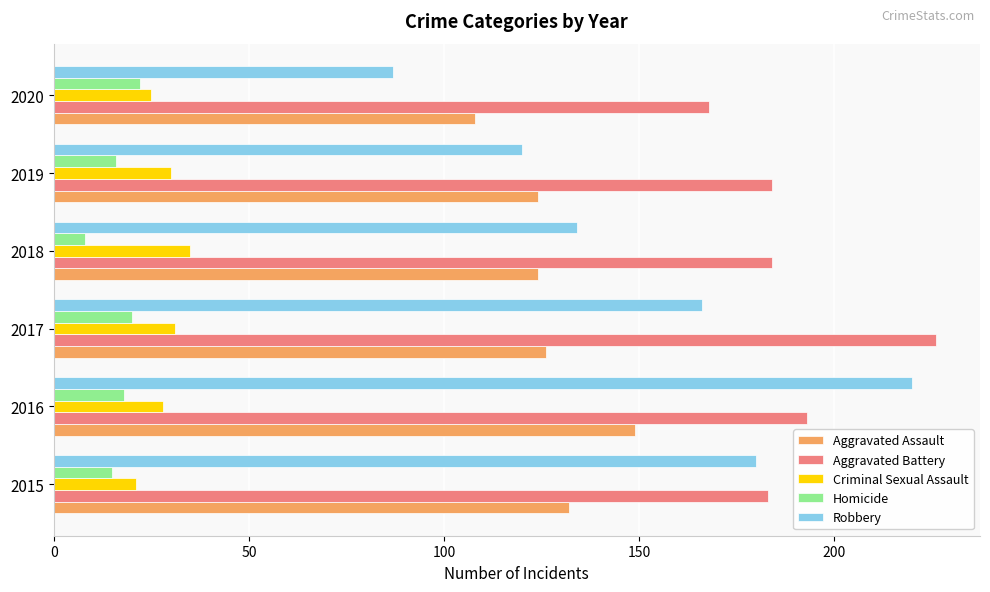

What is the maximum value shown in the chart?

226